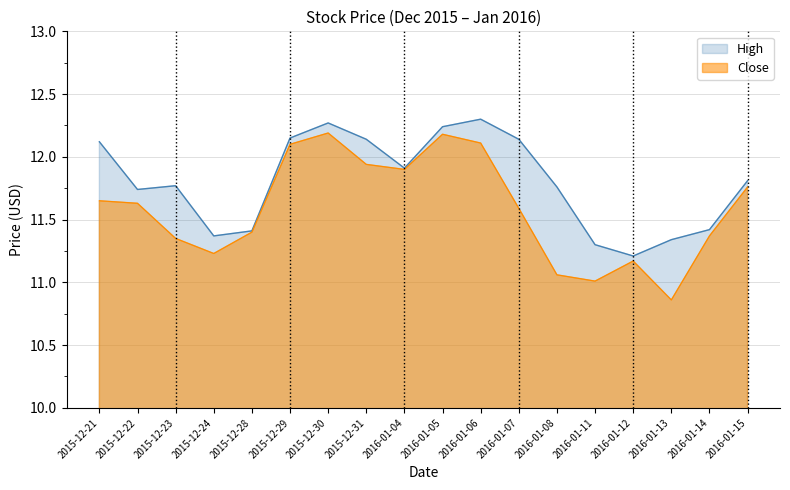

How many distinct data groups are displayed?

2